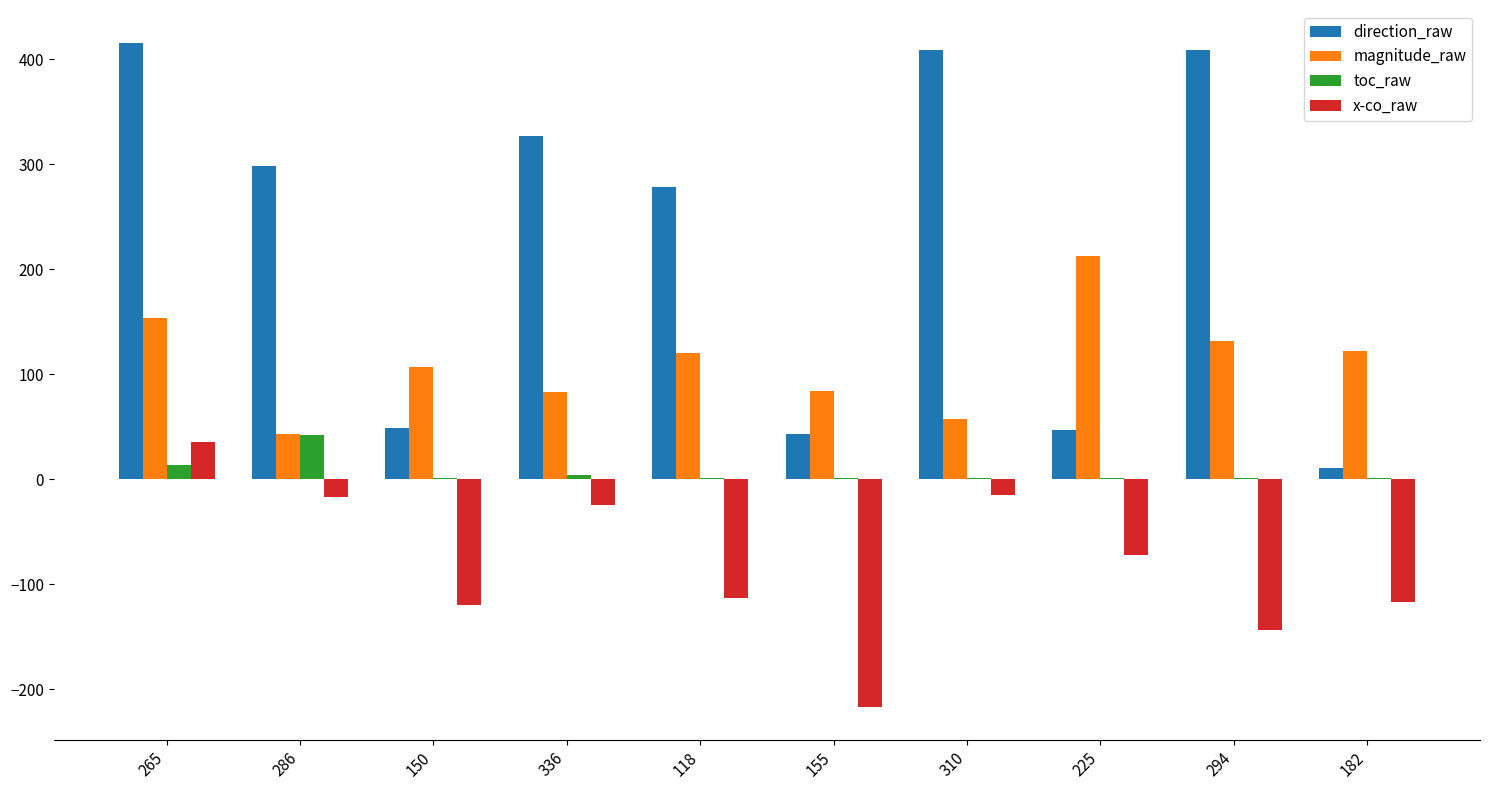

What is the highest value of the direction_raw series?

415.4